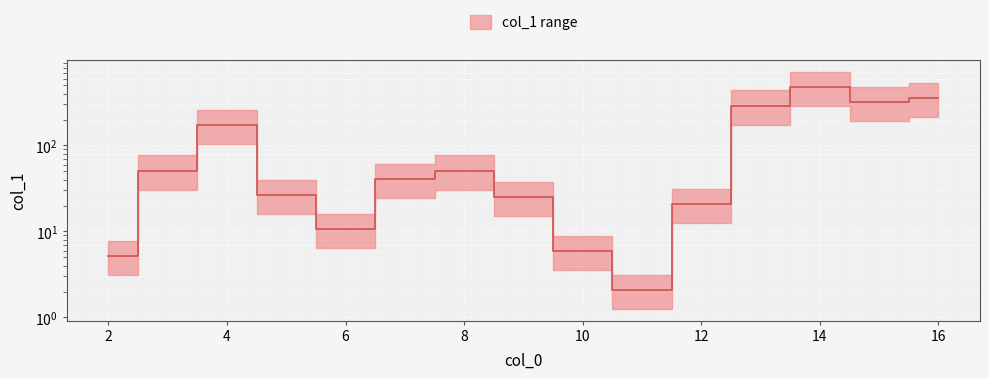

What is the maximum value shown in the chart?

480.7